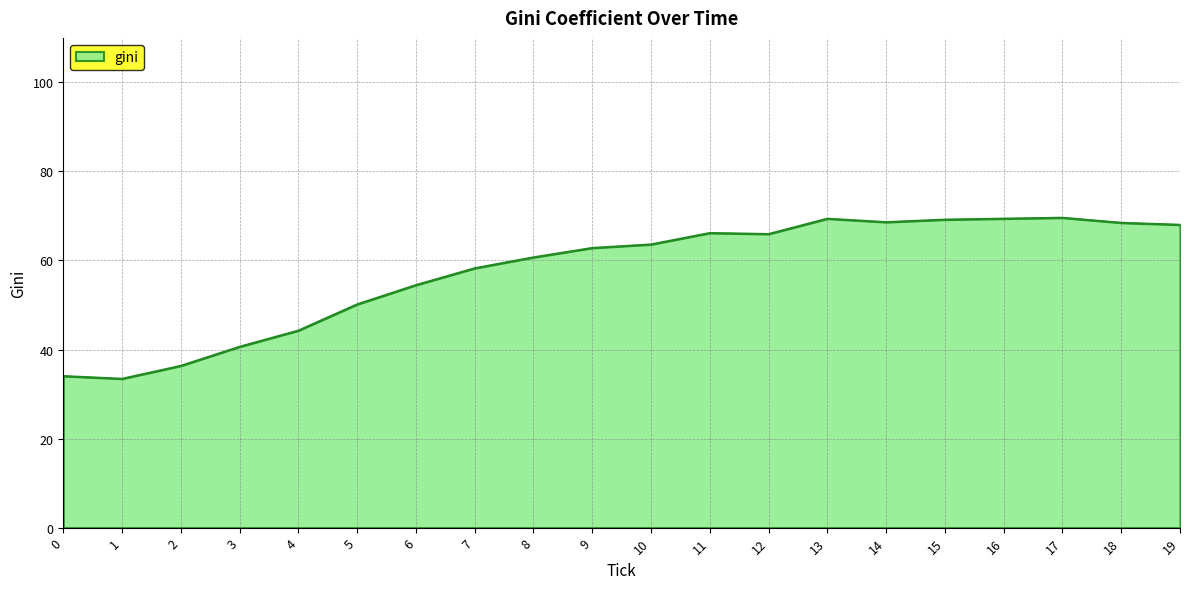

Is it true that the value at 15 is 23.3?

False